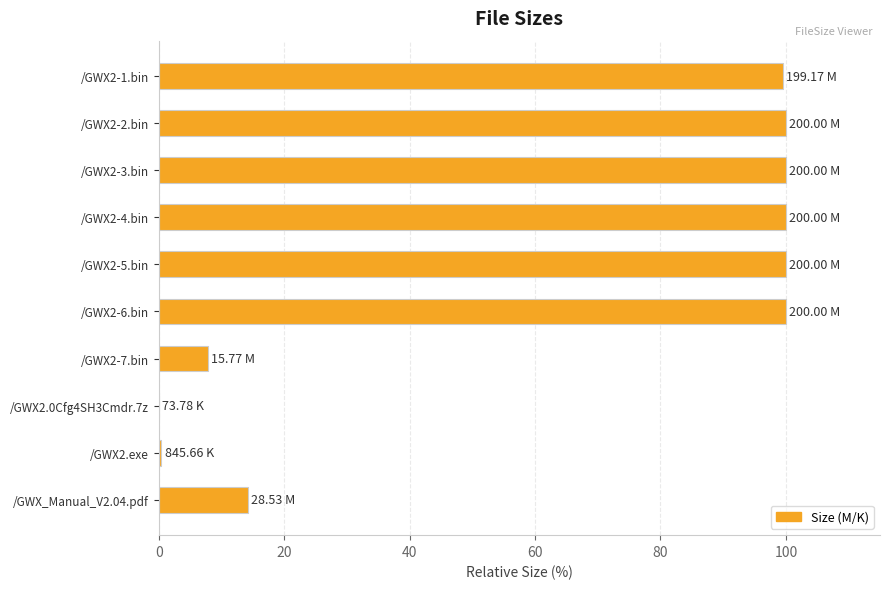

What is the change in value from /GWX2-6.bin to /GWX_Manual_V2.04.pdf?

-85.7